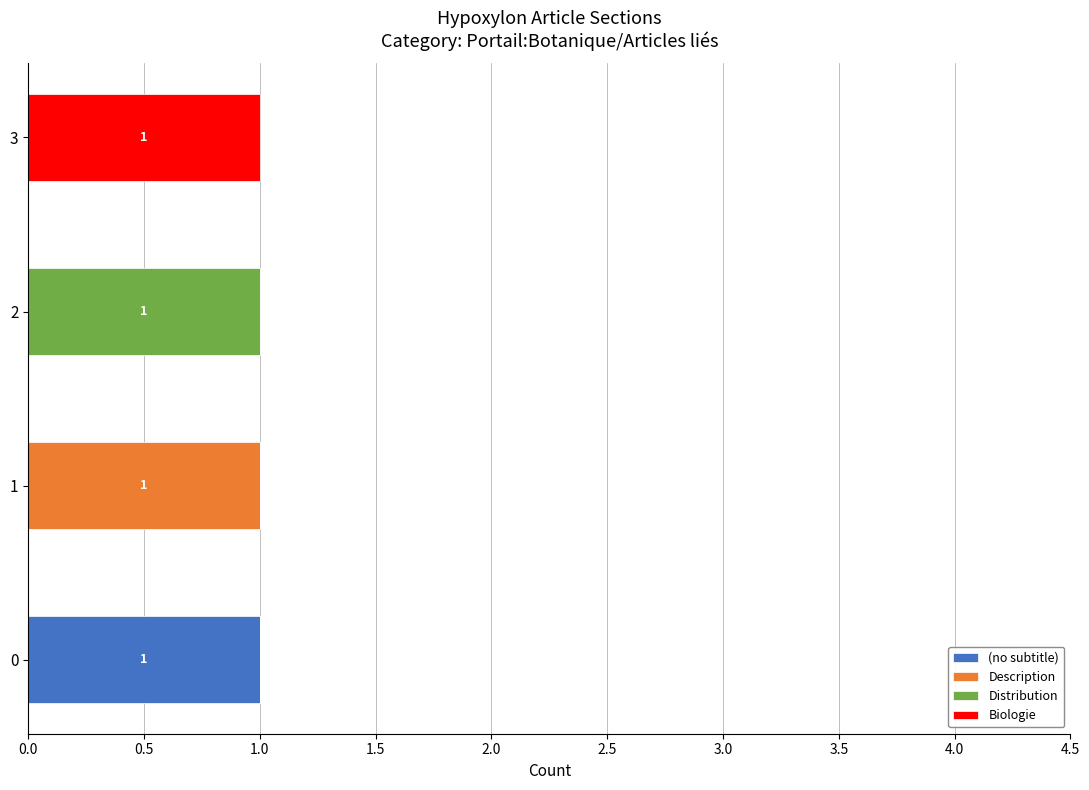

How many distinct data groups are displayed?

4